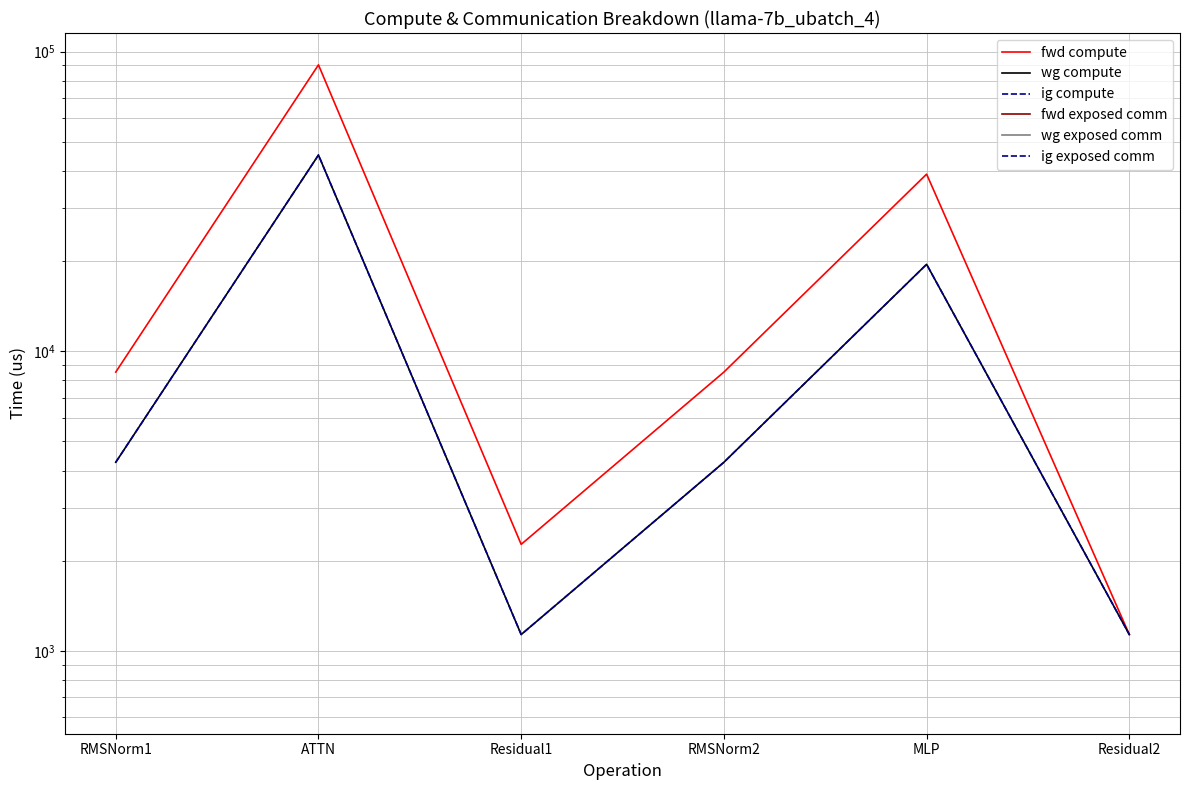

At which category does the chart reach its peak across all series?

ATTN